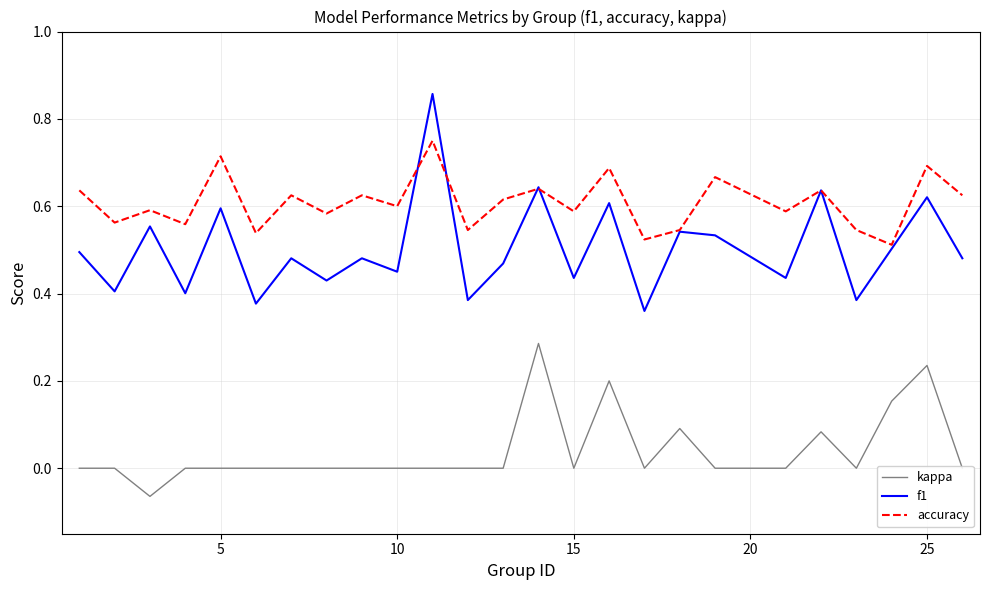

True or false: f1 and kappa cross at least once.

False